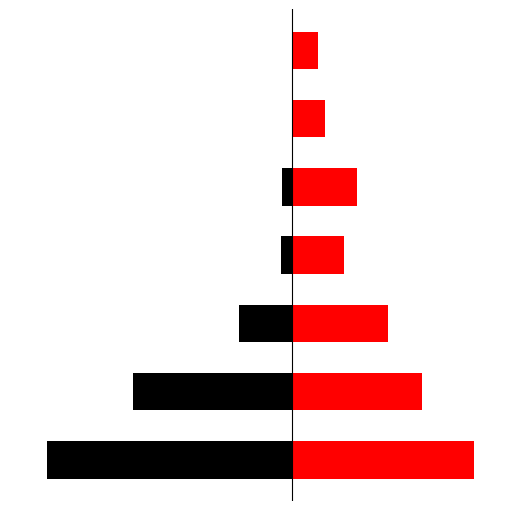

How many data points in PAGO are less than 207186?

3